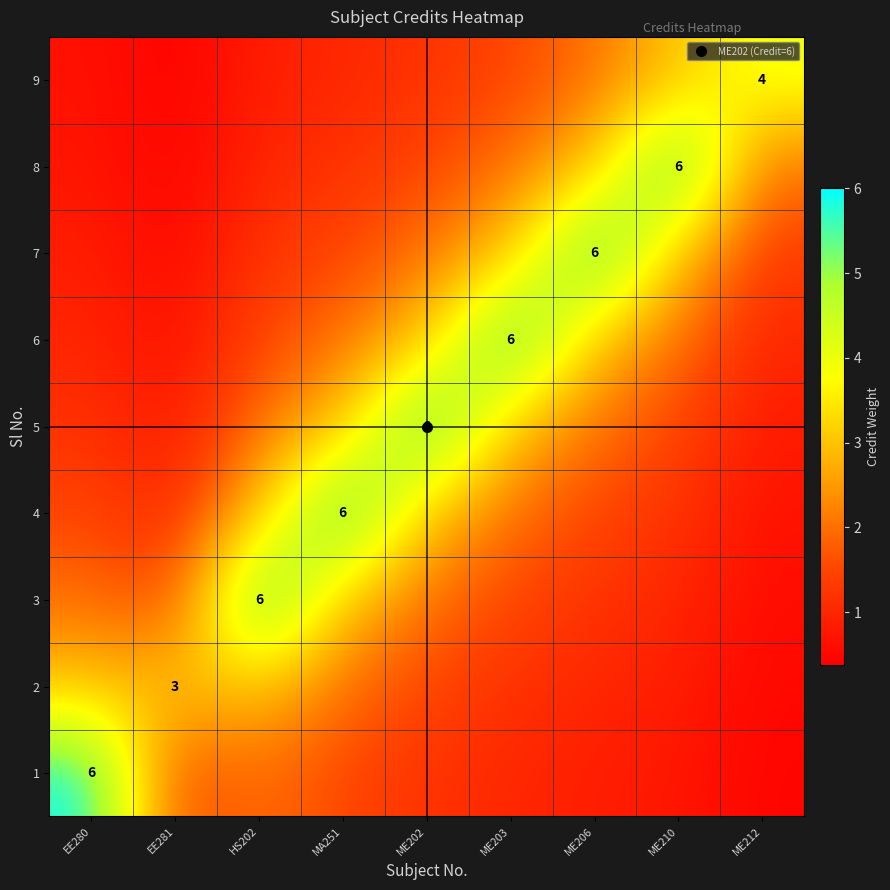

Rank the series by their maximum value, from lowest to highest.

2, 9, 1, 3, 4, 5, 6, 7, 8